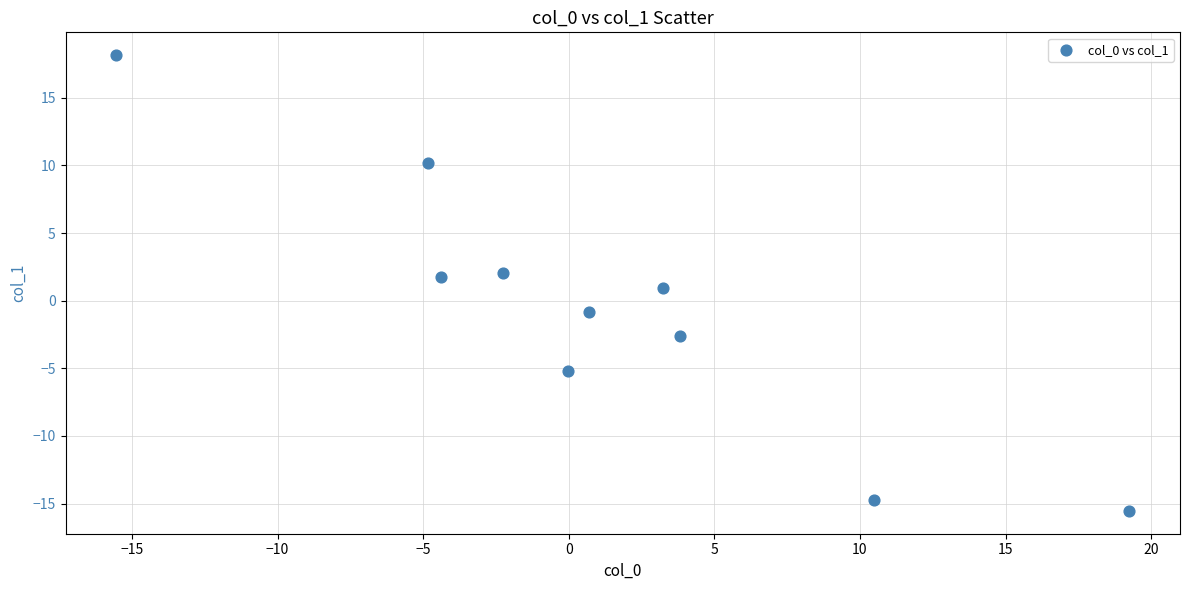

What is the average Y value?

-0.6